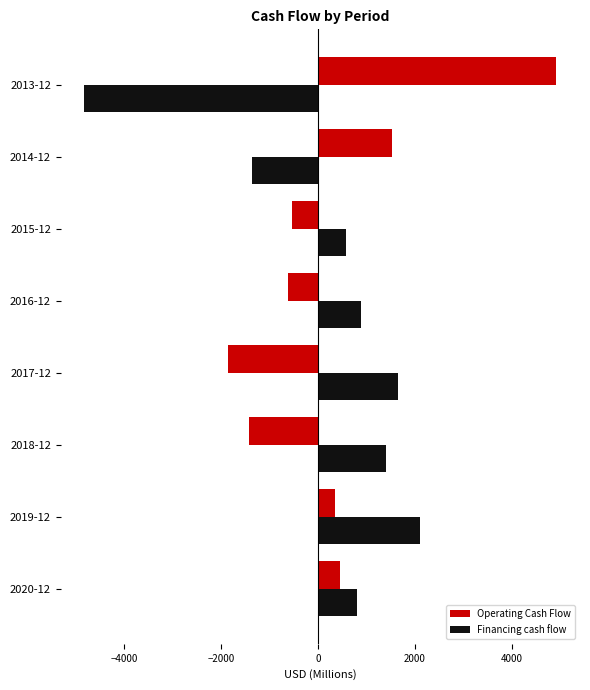

Which series changed the most between 2020-12 and 2014-12?

Financing cash flow